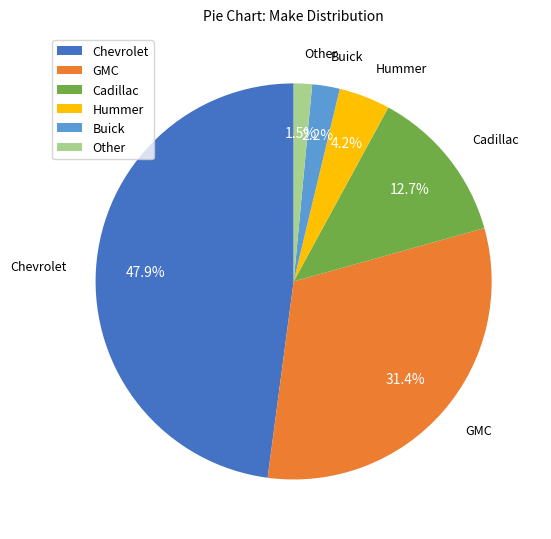

Is it true that GMC is 21% of the pie?

False